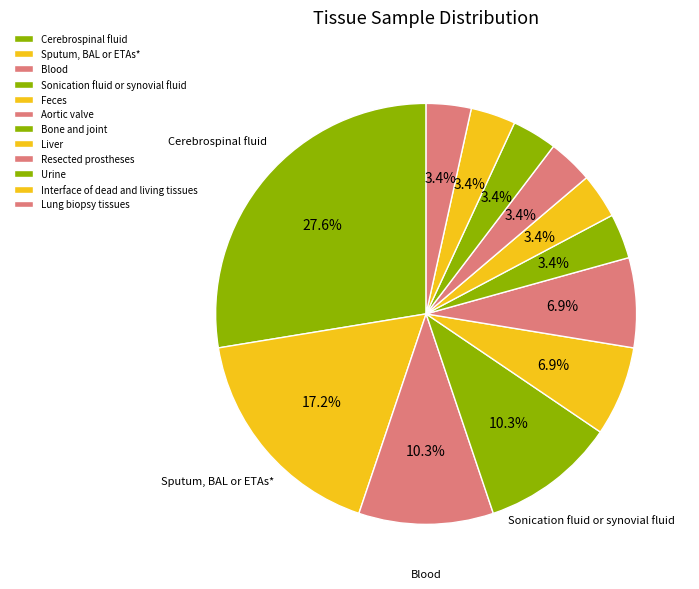

To the nearest percent, what portion does Bone and joint represent?

3%